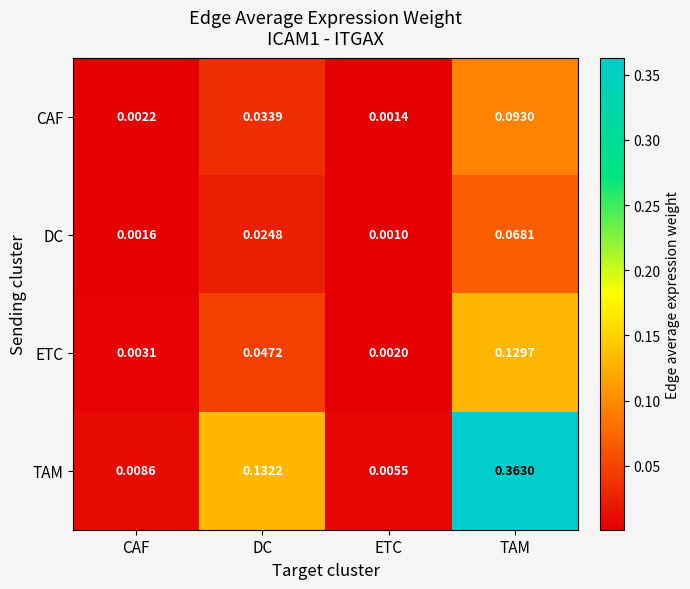

At which label is TAM closest to 0?

ETC